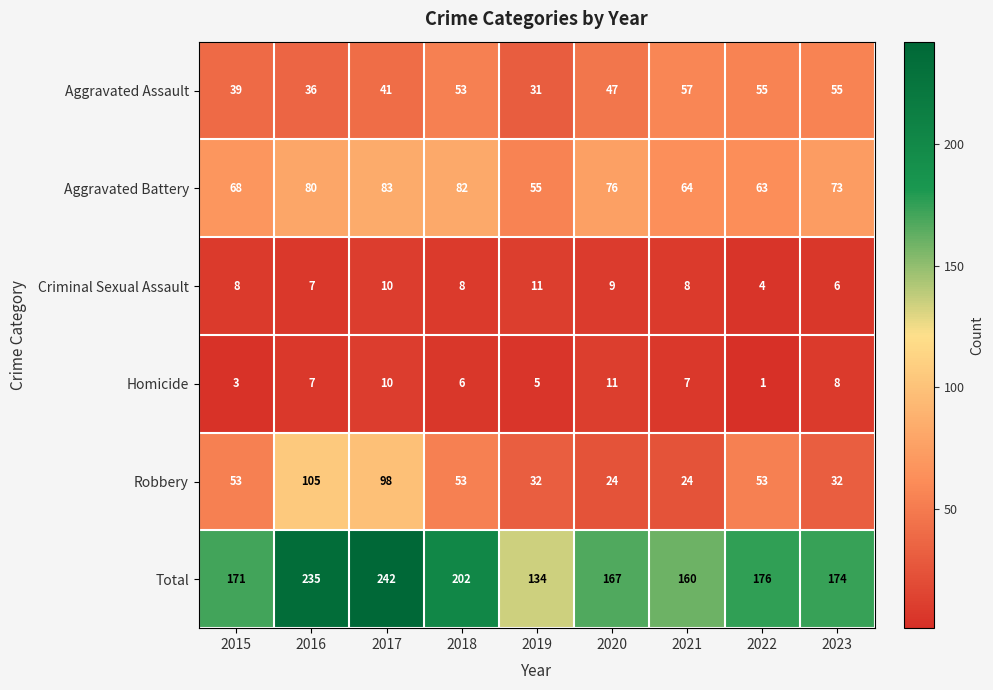

How many values in the Aggravated Battery series are below 73?

4